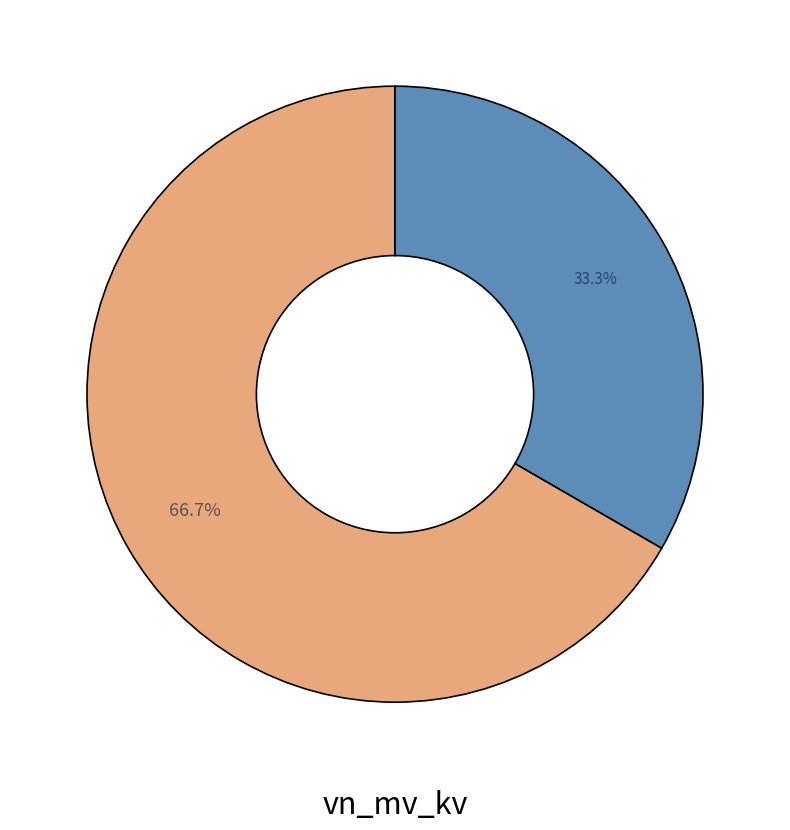

Is there any slice that represents more than half of the pie?

Yes